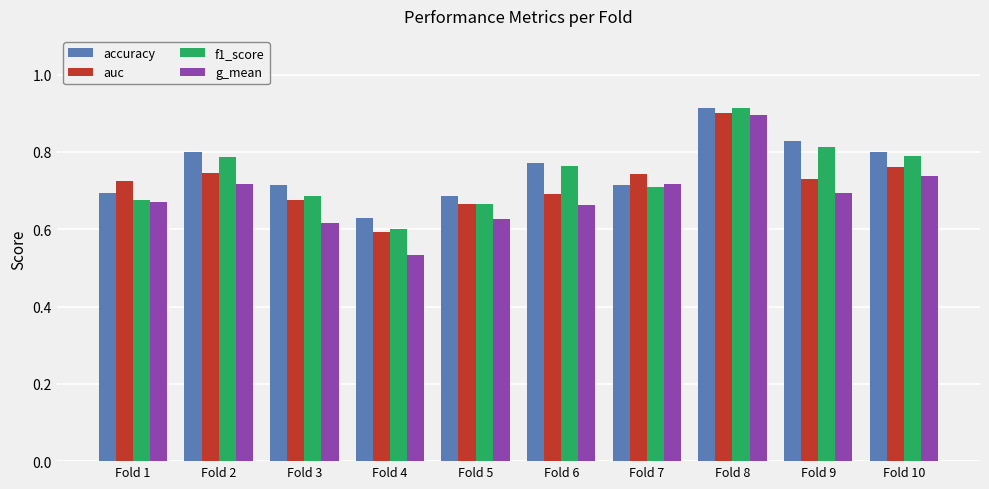

Between Fold 2 and Fold 5, which series saw the biggest shift?

f1_score